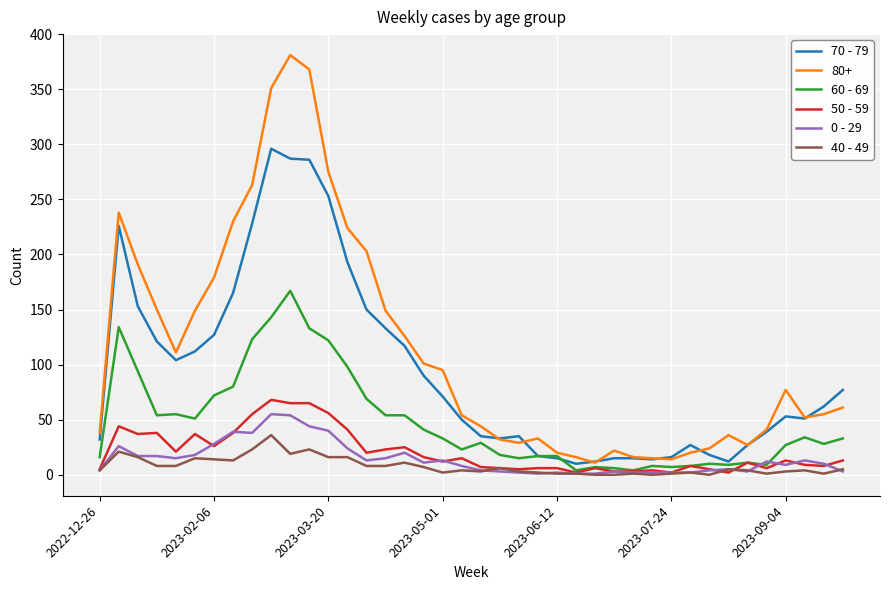

What is the maximum value shown in the chart?

381